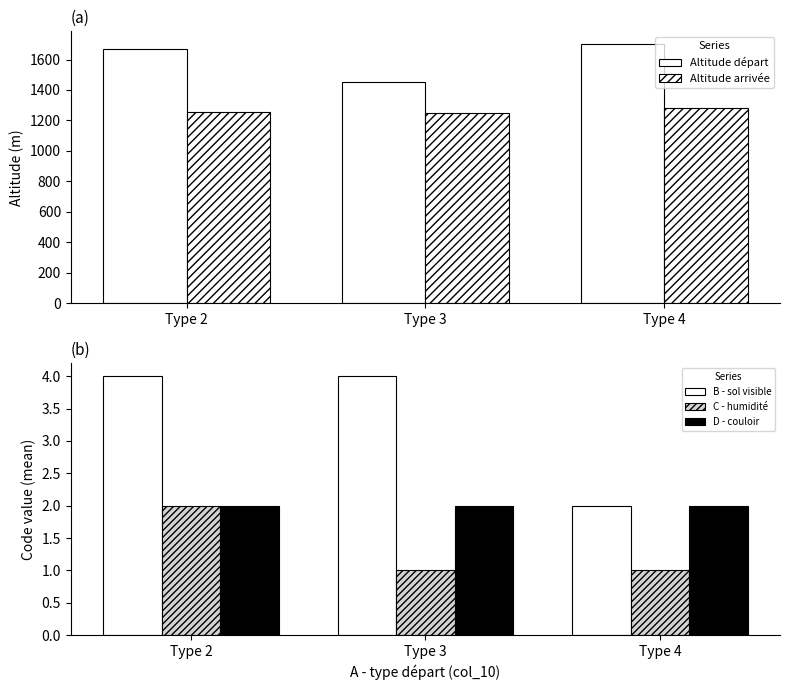

What value does the D - couloir series have at Type 3?

2